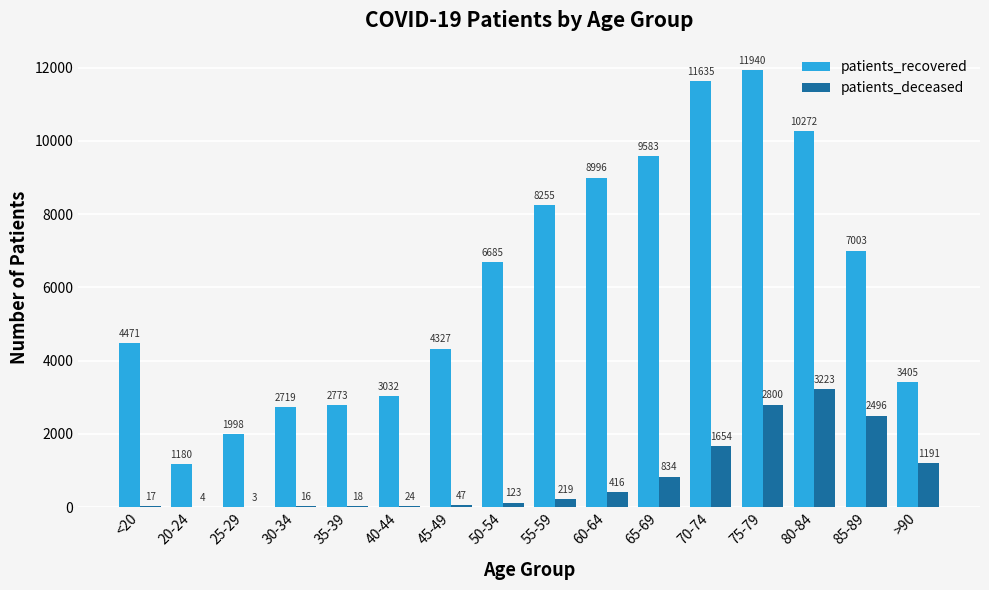

Between 45-49 and 65-69, which series saw the biggest shift?

patients_recovered